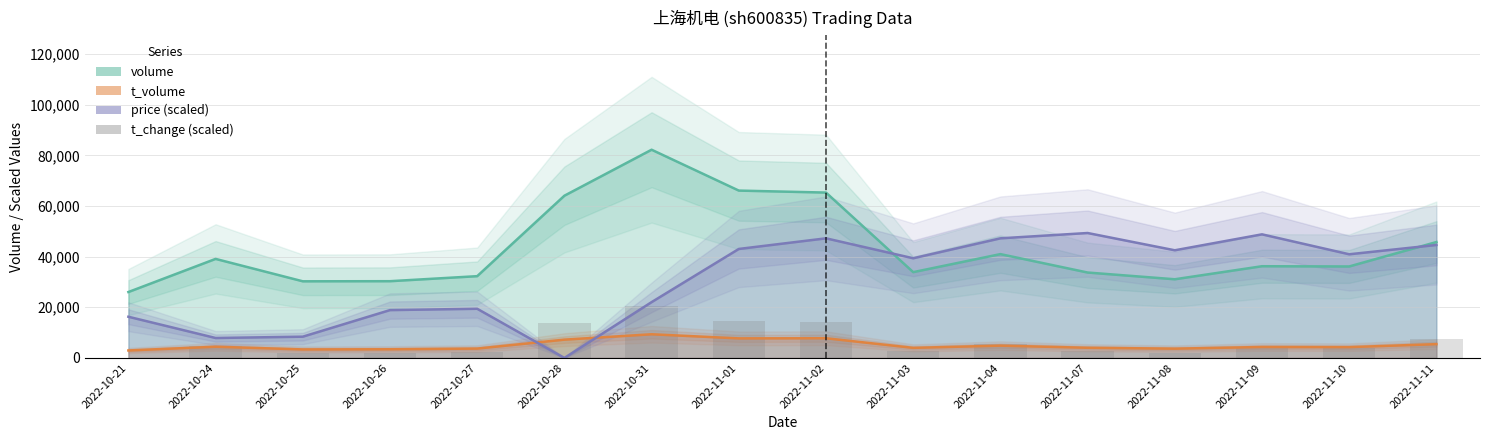

Which has a higher value, 2022-10-25 or 2022-11-01?

2022-11-01